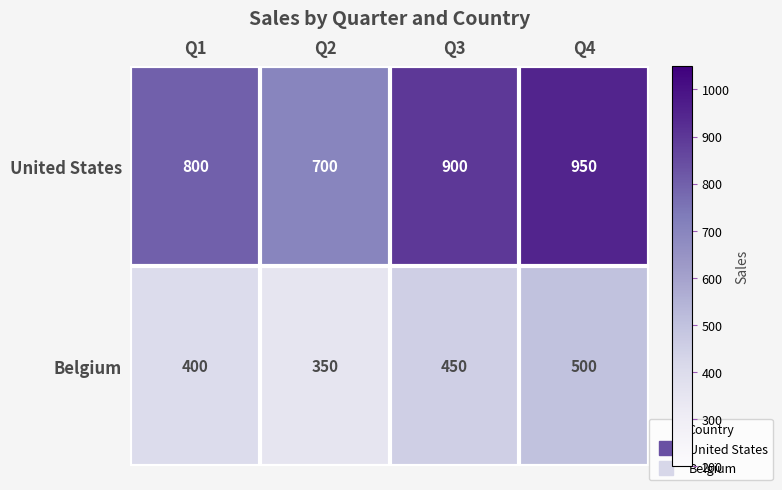

How many values in the United States series are below 900?

2